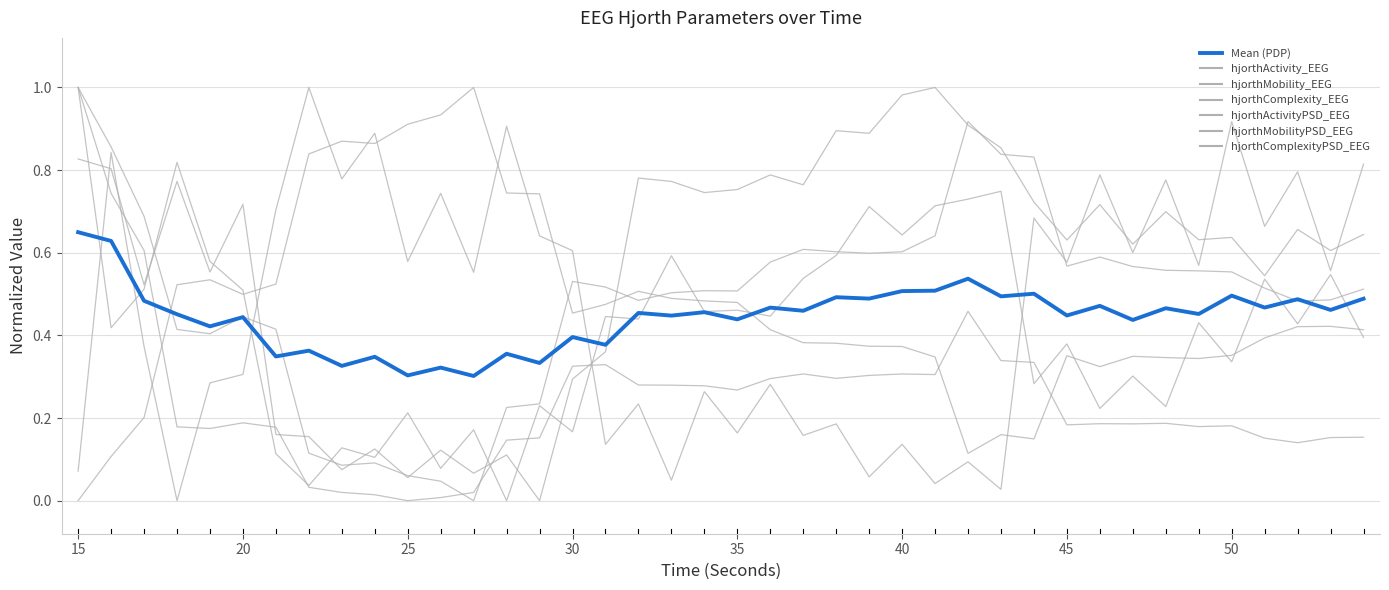

The value of Mean (PDP) at 30 is 0.6. True or false?

False